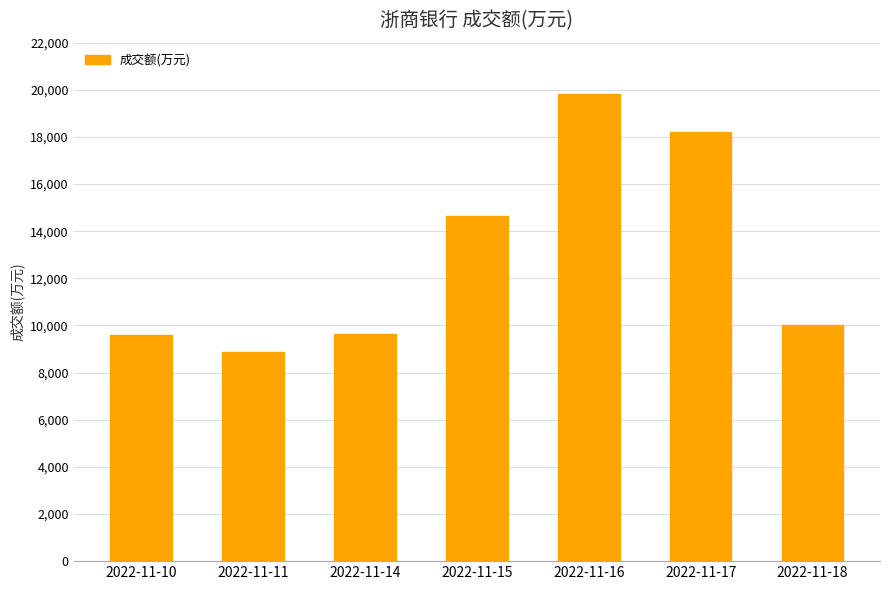

What is the sum of the values at 2022-11-14 and 2022-11-18?

19644